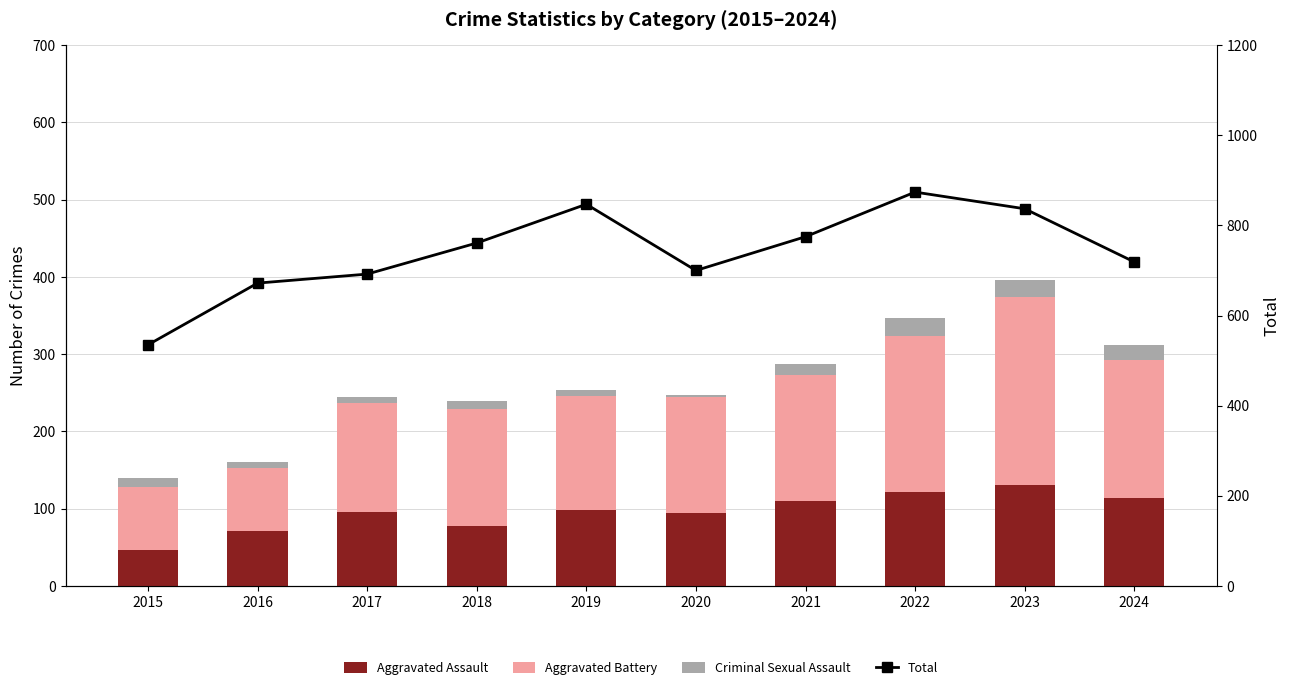

What is the difference between the maximum and minimum values in the Aggravated Assault series?

84